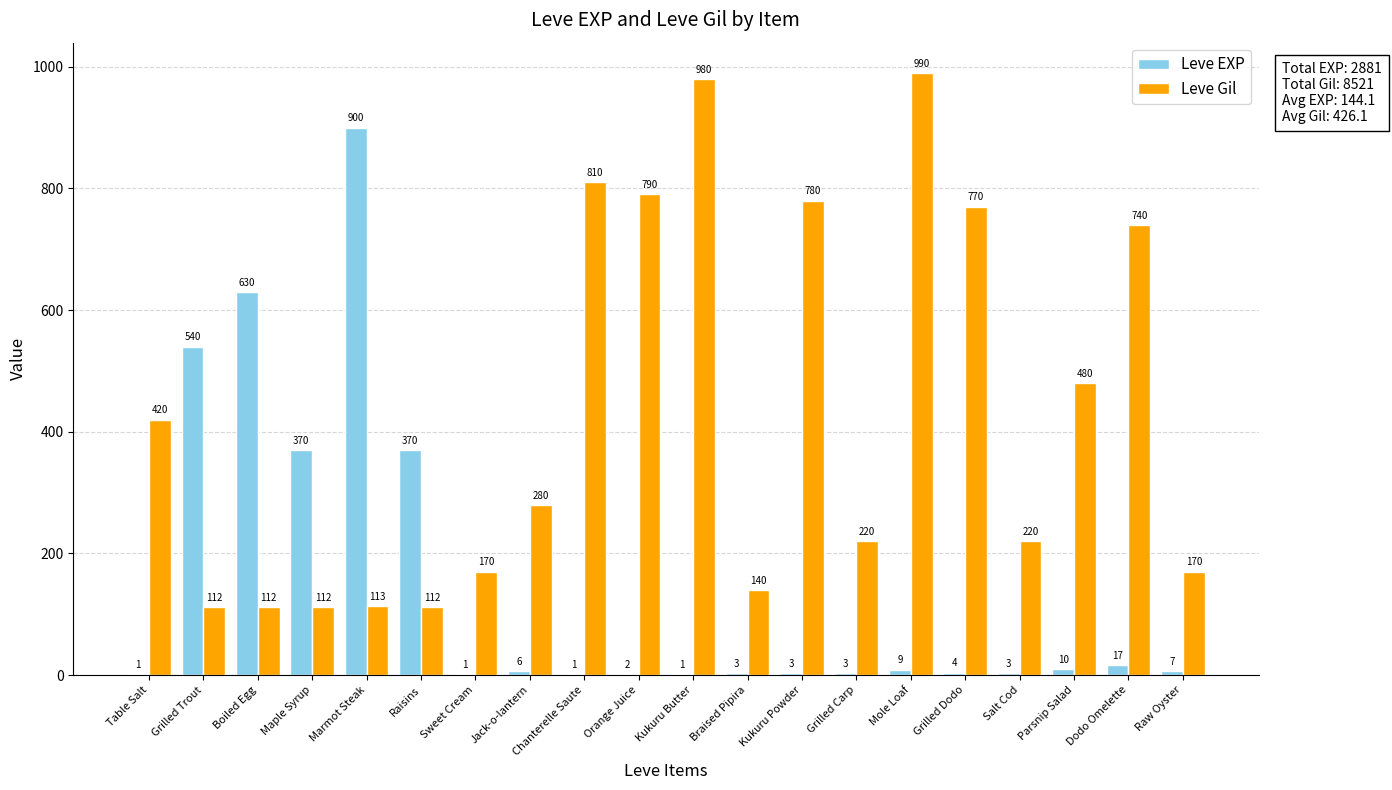

What is the sum of the Leve Gil values at Raw Oyster and Chanterelle Saute?

980